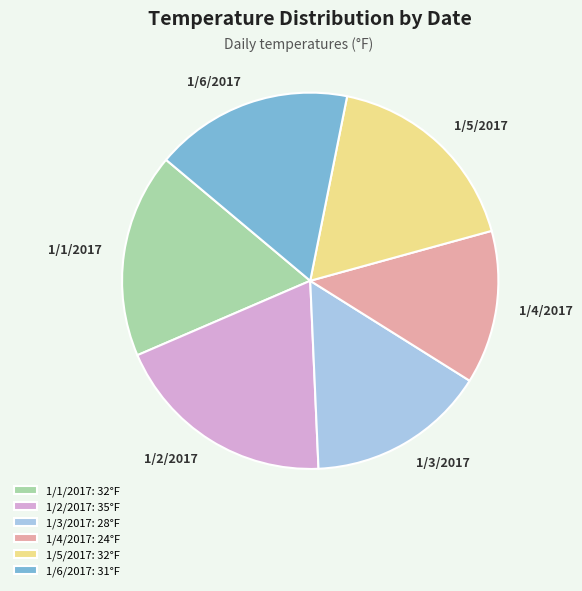

Combined, do 1/4/2017: 24°F and 1/1/2017: 32°F account for over 50%?

No